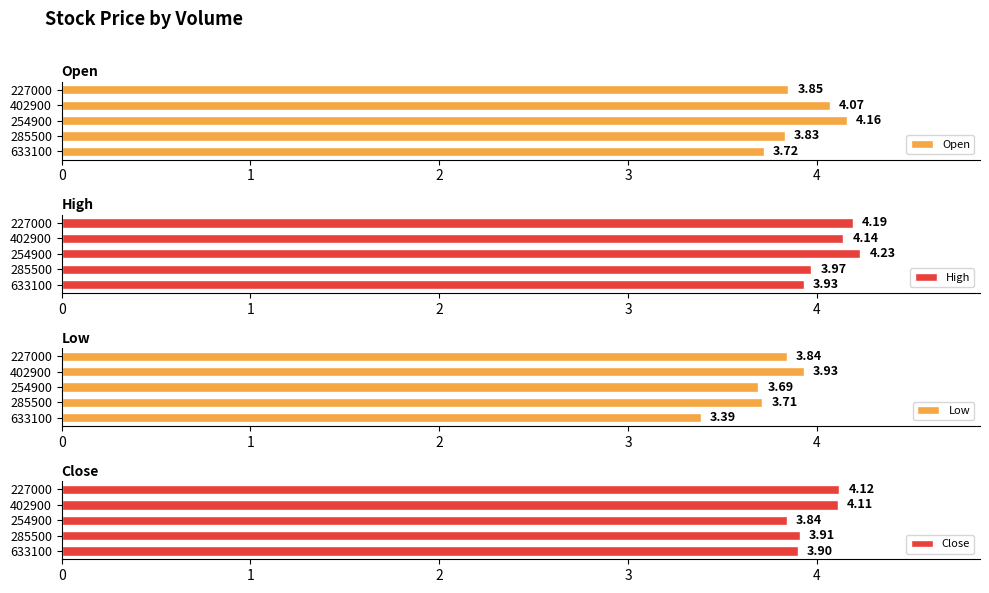

What is the difference between the maximum and minimum values in the Open series?

0.4